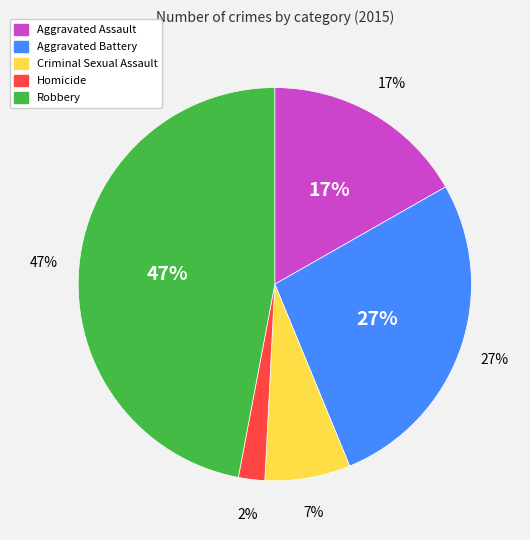

To the nearest percent, what is the average slice percentage?

20%